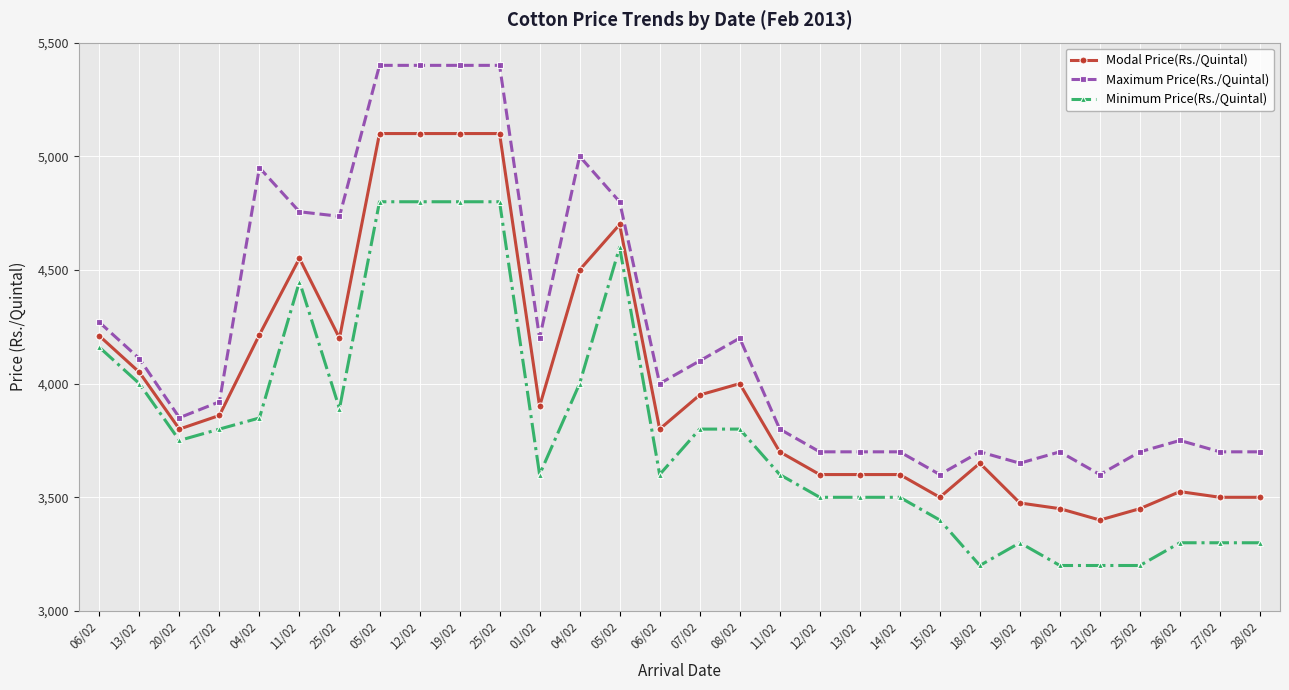

True or false: Modal Price(Rs./Quintal) has a value of 1028 at 25/02.

False